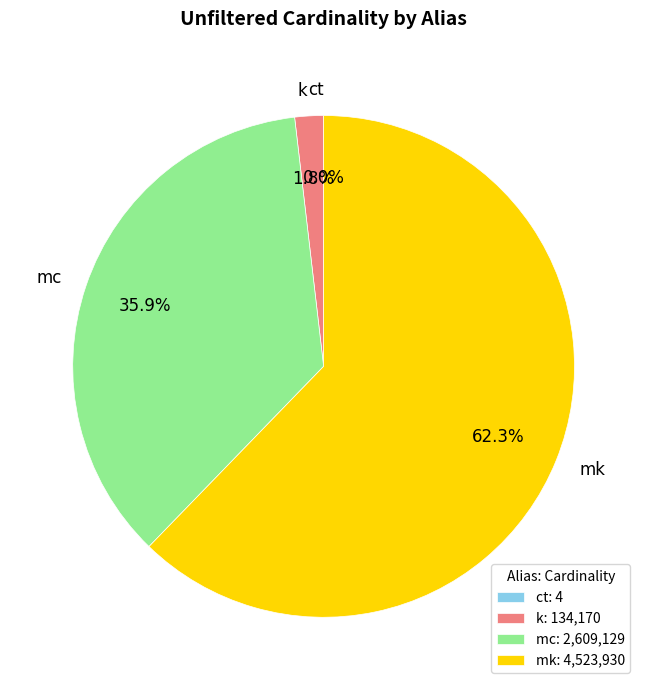

Which slice is the largest?

mk